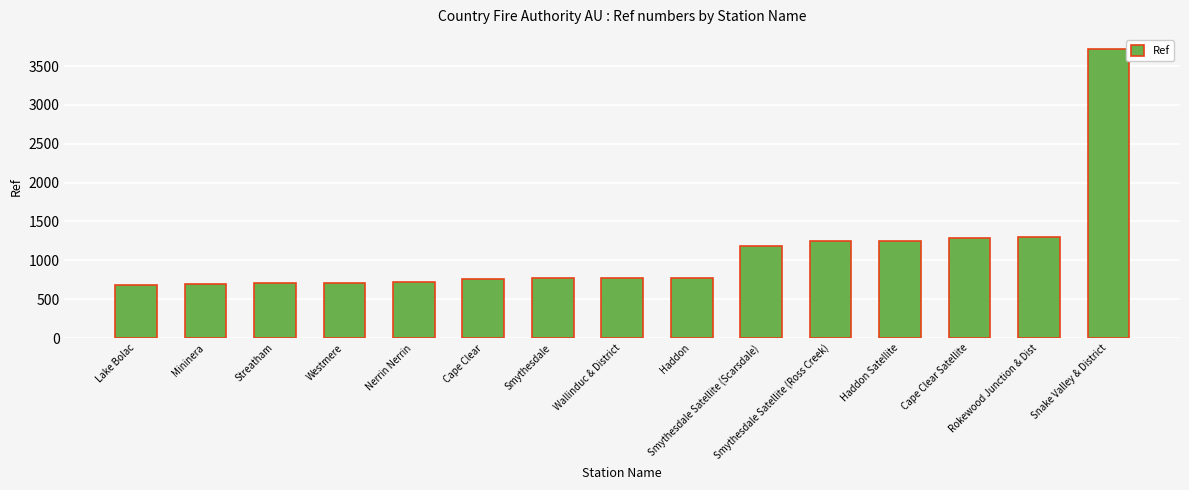

What is the value of the 10th bar from the left?

1186